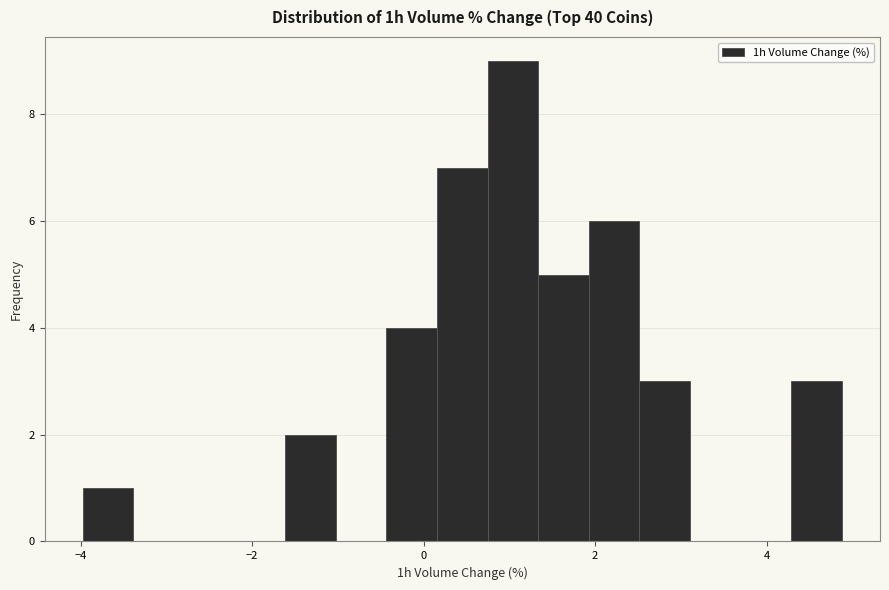

Around what value on the x-axis is the tallest bar? Give the approximate position of its centre, as read against the axis.

1.0